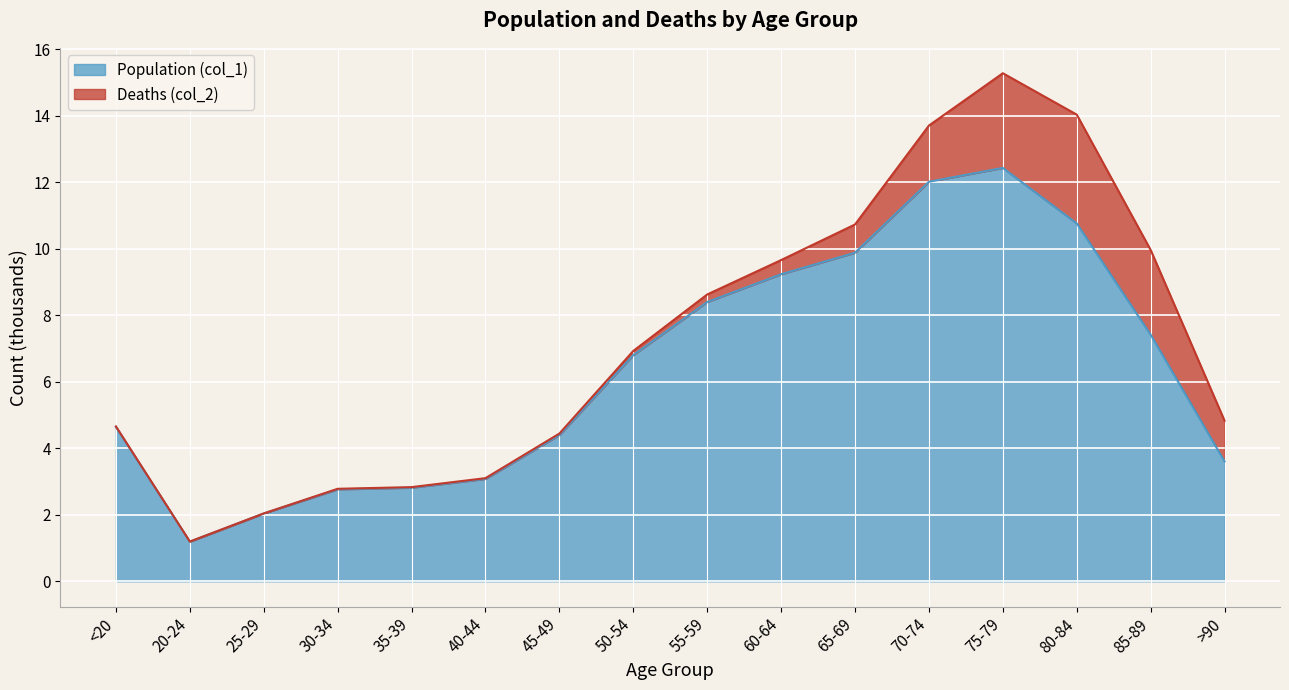

What position from the left is 30-34?

4